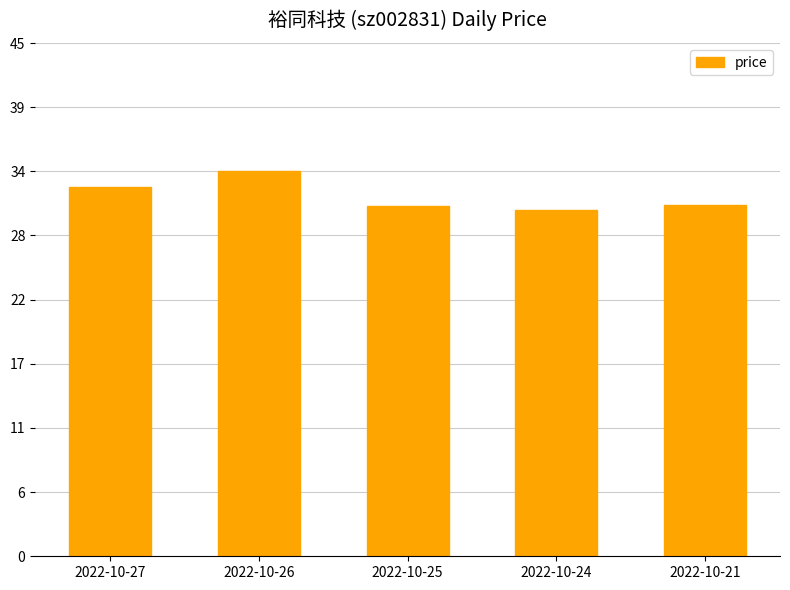

What is the ratio of the value at 2022-10-25 to the value at 2022-10-24?

1.0